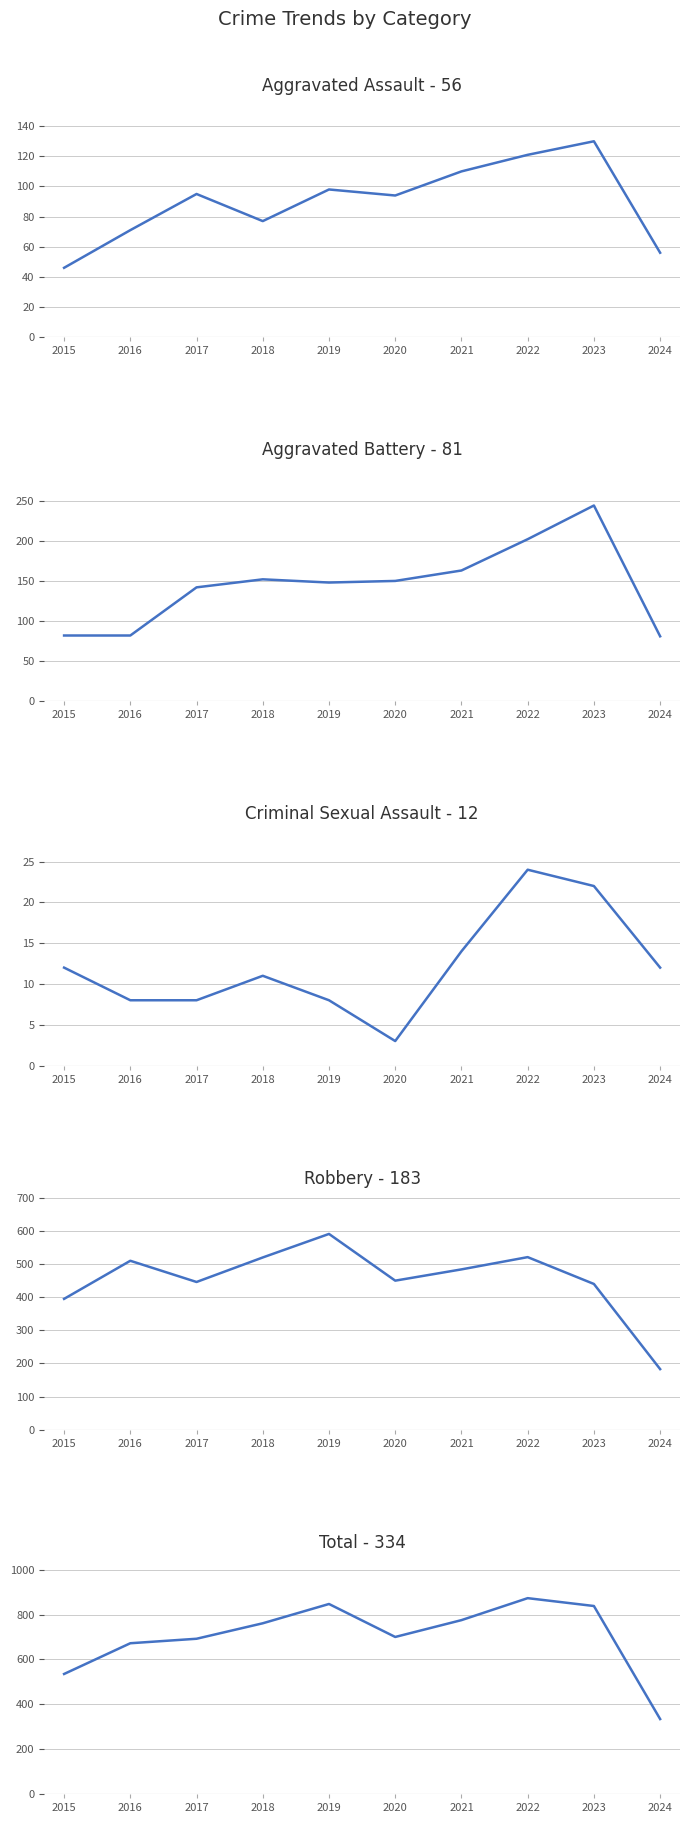

At which category is the sum across all series the highest?

2022